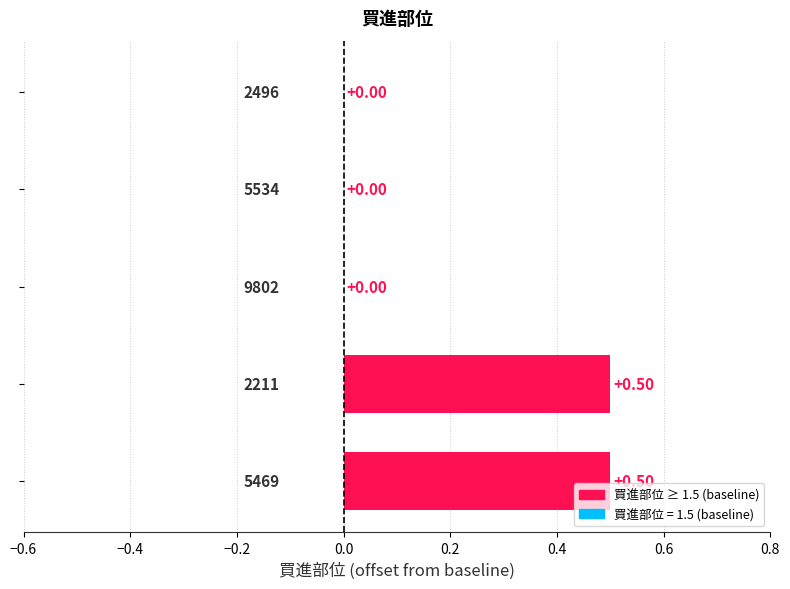

Rank the categories by value from highest to lowest.

2211, 5469, 2496, 5534, 9802